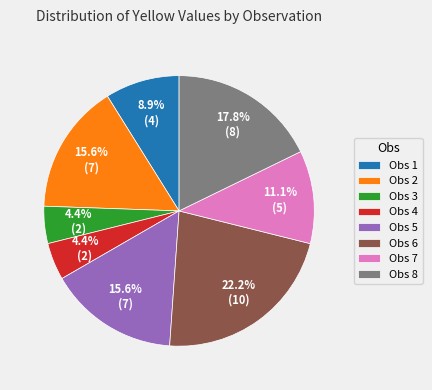

To the nearest percent, what portion does Obs 1 represent?

9%